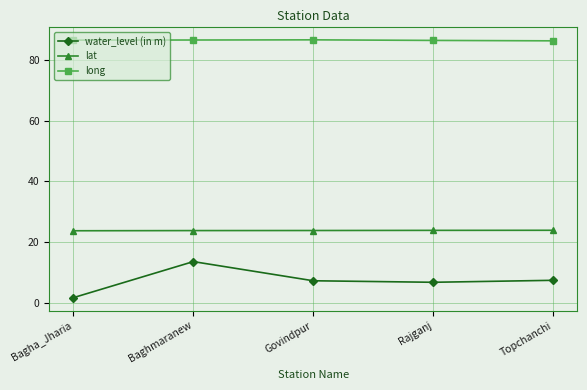

What is the label of the 1st point from the right?

Topchanchi